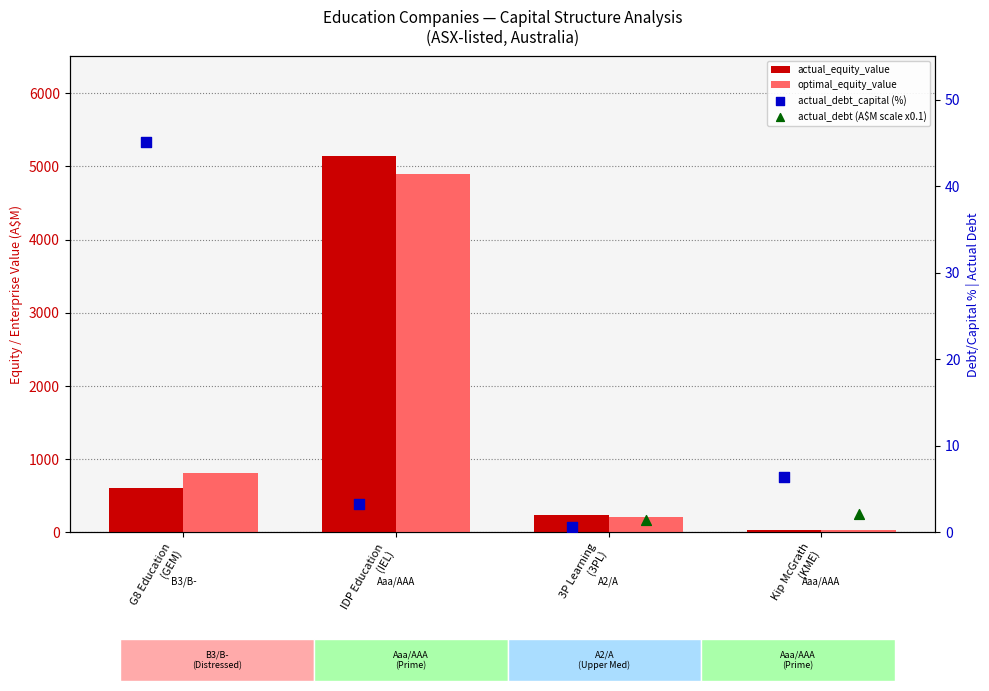

What are all the series names shown in the legend?

actual_equity_value, optimal_equity_value, actual_debt_capital (%), actual_debt (A$M scale x0.1)